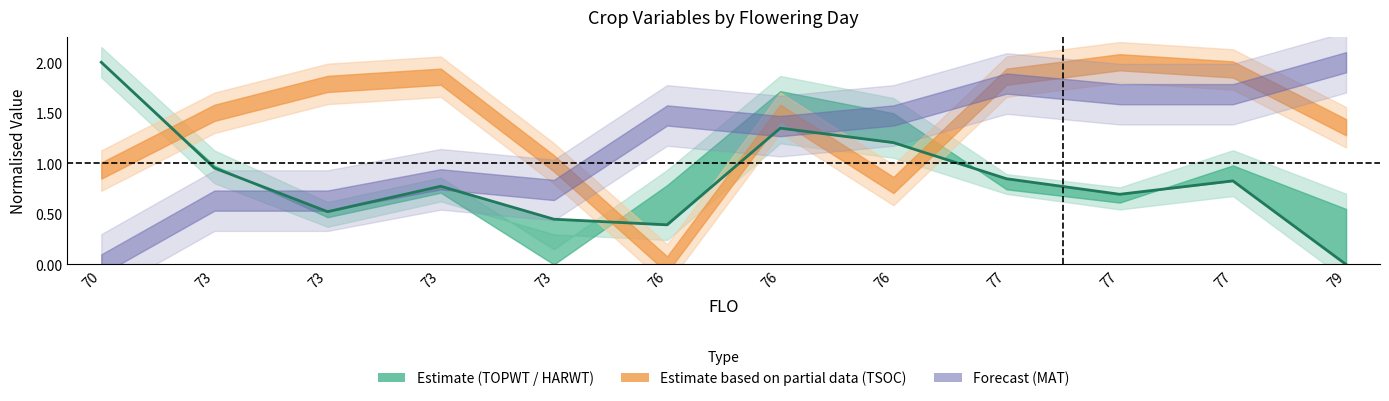

What is the sum of all values?

10.0